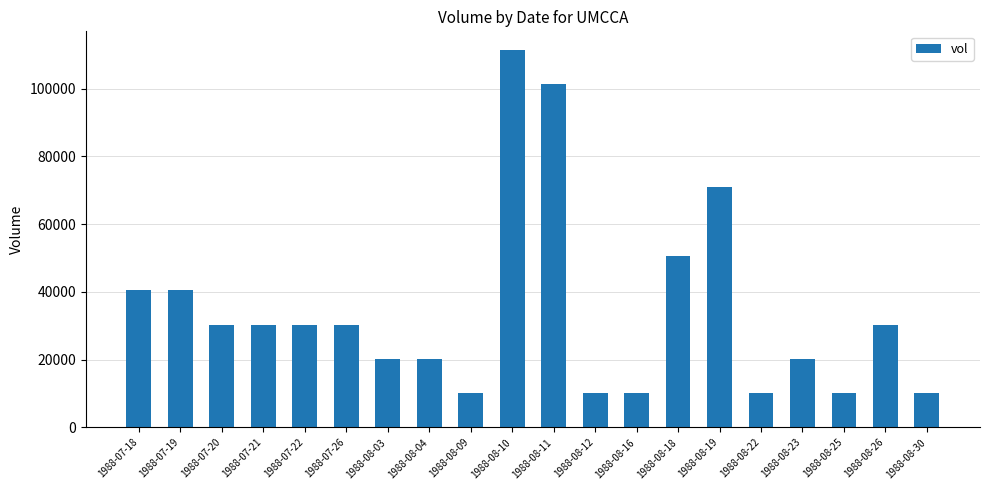

At which label does the data first exceed 30375?

1988-07-18